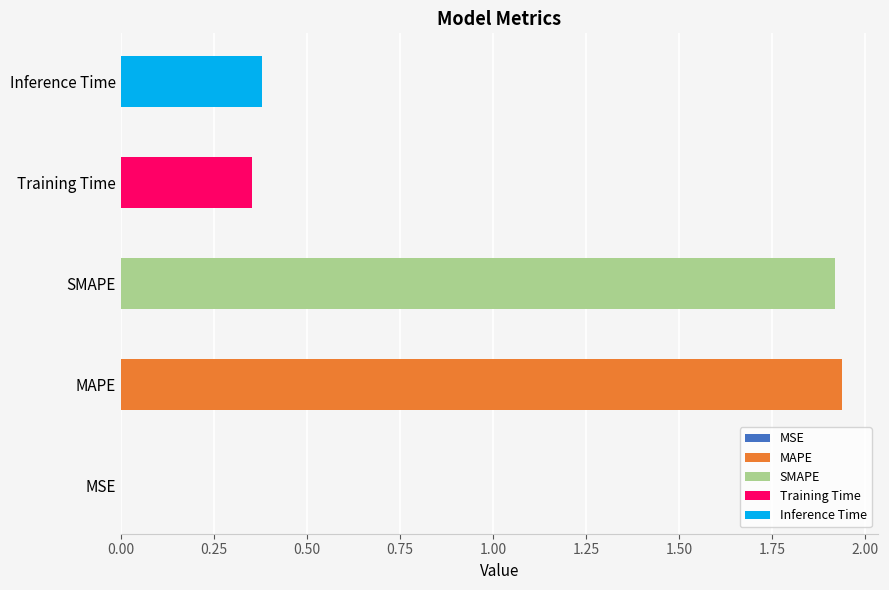

Reading left to right, extract all data points from this chart.

0.0	1.9	1.9	0.4	0.4